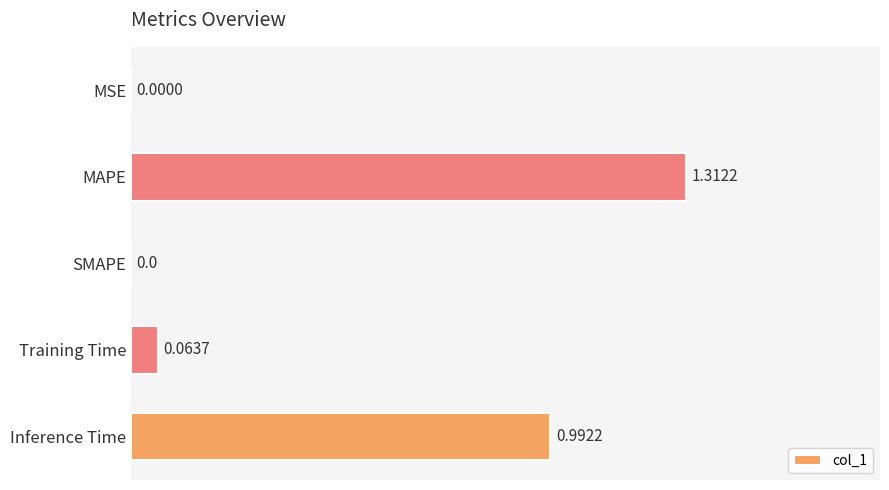

What is the sum of all values?

2.4